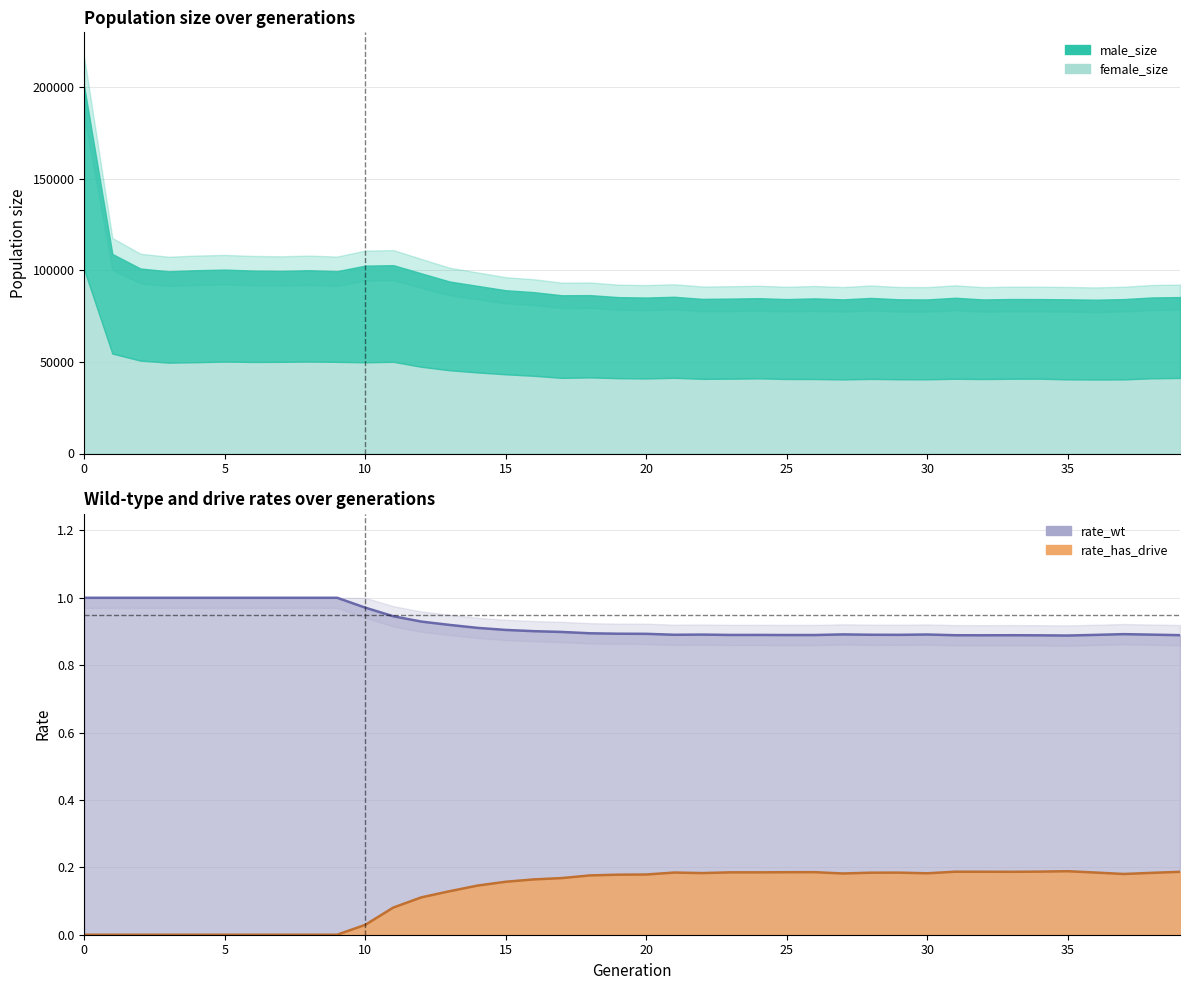

How many interior local peaks does the rate_has_drive series have?

6